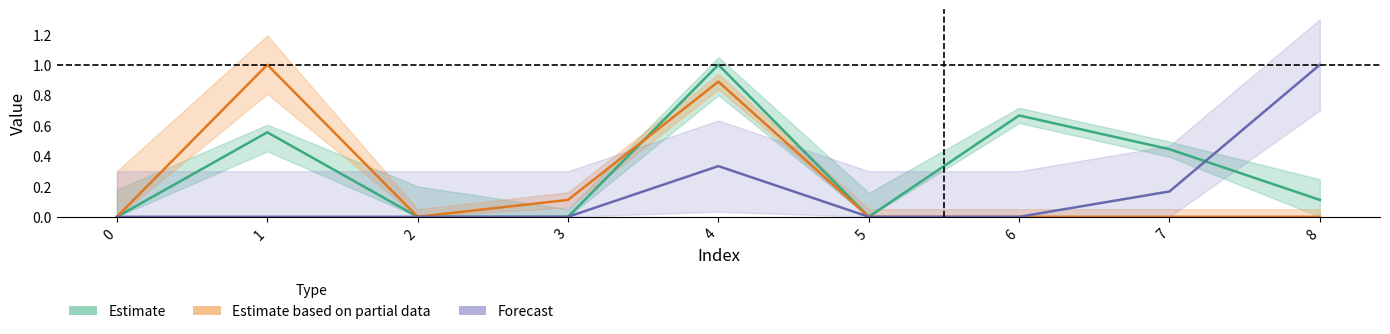

What is the difference between the second highest and minimum values in the Estimate based on partial data series?

0.9